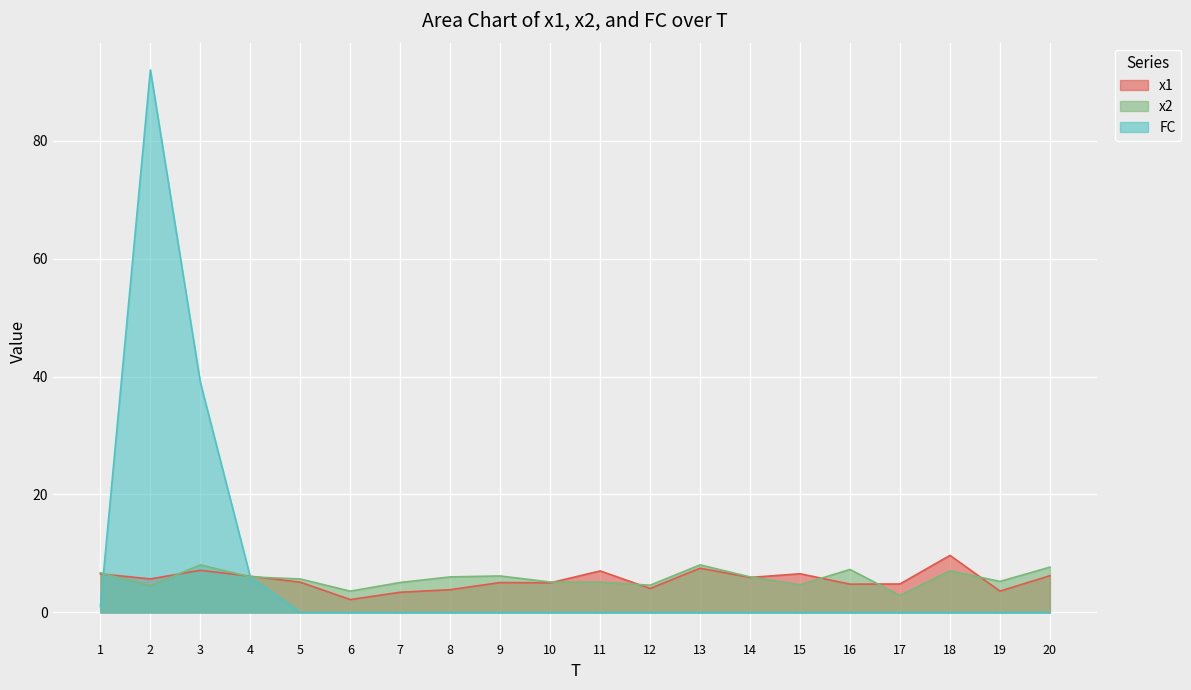

Which has a higher value, 15 or 13?

13